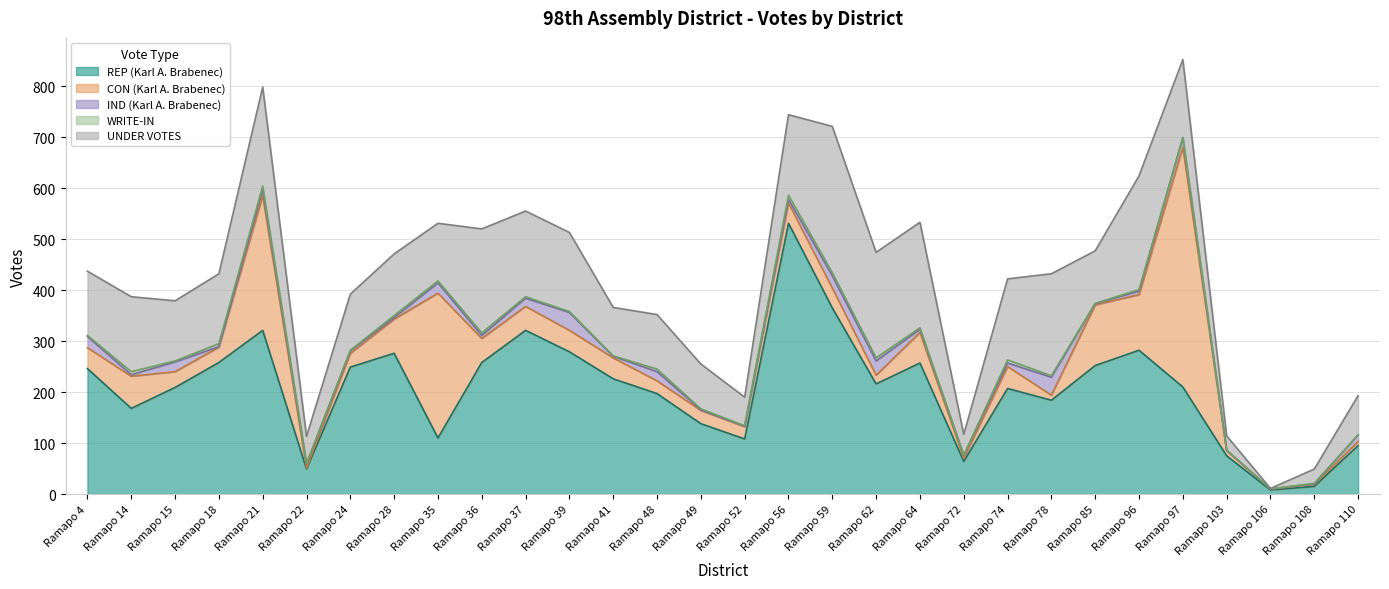

Reading left to right, extract all data points from this chart.

REP (Karl A. Brabenec): Ramapo 4=246	Ramapo 14=168	Ramapo 15=209	Ramapo 18=258	Ramapo 21=321	Ramapo 22=49	Ramapo 24=249	Ramapo 28=276	Ramapo 35=110	Ramapo 36=258	Ramapo 37=321	Ramapo 39=279	Ramapo 41=226	Ramapo 48=197	Ramapo 49=138	Ramapo 52=108	Ramapo 56=531	Ramapo 59=365	Ramapo 62=216	Ramapo 64=257	Ramapo 72=64	Ramapo 74=207	Ramapo 78=184	Ramapo 85=252	Ramapo 96=282	Ramapo 97=210	Ramapo 103=75	Ramapo 106=8	Ramapo 108=15	Ramapo 110=95
CON (Karl A. Brabenec): Ramapo 4=41	Ramapo 14=63	Ramapo 15=31	Ramapo 18=30	Ramapo 21=264	Ramapo 22=2	Ramapo 24=27	Ramapo 28=67	Ramapo 35=284	Ramapo 36=47	Ramapo 37=47	Ramapo 39=42	Ramapo 41=41	Ramapo 48=25	Ramapo 49=26	Ramapo 52=24	Ramapo 56=40	Ramapo 59=39	Ramapo 62=17	Ramapo 64=60	Ramapo 72=6	Ramapo 74=43	Ramapo 78=10	Ramapo 85=119	Ramapo 96=109	Ramapo 97=470	Ramapo 103=10	Ramapo 106=2	Ramapo 108=4	Ramapo 110=8
IND (Karl A. Brabenec): Ramapo 4=22	Ramapo 14=3	Ramapo 15=19	Ramapo 18=1	Ramapo 21=12	Ramapo 22=8	Ramapo 24=5	Ramapo 28=3	Ramapo 35=20	Ramapo 36=6	Ramapo 37=16	Ramapo 39=35	Ramapo 41=3	Ramapo 48=18	Ramapo 49=1	Ramapo 52=1	Ramapo 56=7	Ramapo 59=24	Ramapo 62=28	Ramapo 64=6	Ramapo 72=6	Ramapo 74=7	Ramapo 78=35	Ramapo 85=2	Ramapo 96=7	Ramapo 97=19	Ramapo 103=1	Ramapo 106=0	Ramapo 108=1	Ramapo 110=13
WRITE-IN: Ramapo 4=2	Ramapo 14=6	Ramapo 15=2	Ramapo 18=6	Ramapo 21=7	Ramapo 22=1	Ramapo 24=1	Ramapo 28=4	Ramapo 35=4	Ramapo 36=5	Ramapo 37=3	Ramapo 39=2	Ramapo 41=1	Ramapo 48=5	Ramapo 49=2	Ramapo 52=1	Ramapo 56=8	Ramapo 59=6	Ramapo 62=6	Ramapo 64=3	Ramapo 72=0	Ramapo 74=6	Ramapo 78=3	Ramapo 85=1	Ramapo 96=3	Ramapo 97=0	Ramapo 103=0	Ramapo 106=0	Ramapo 108=1	Ramapo 110=0
UNDER VOTES: Ramapo 4=126	Ramapo 14=147	Ramapo 15=118	Ramapo 18=137	Ramapo 21=194	Ramapo 22=53	Ramapo 24=110	Ramapo 28=121	Ramapo 35=113	Ramapo 36=204	Ramapo 37=168	Ramapo 39=155	Ramapo 41=95	Ramapo 48=107	Ramapo 49=88	Ramapo 52=56	Ramapo 56=158	Ramapo 59=287	Ramapo 62=207	Ramapo 64=207	Ramapo 72=41	Ramapo 74=159	Ramapo 78=200	Ramapo 85=103	Ramapo 96=223	Ramapo 97=153	Ramapo 103=28	Ramapo 106=1	Ramapo 108=28	Ramapo 110=77